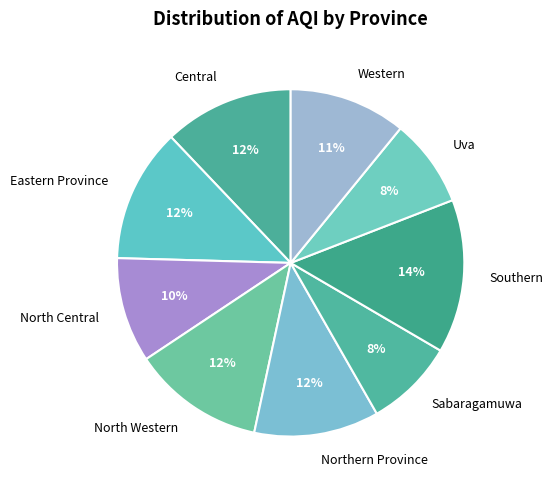

Count the number of slices in the pie.

9